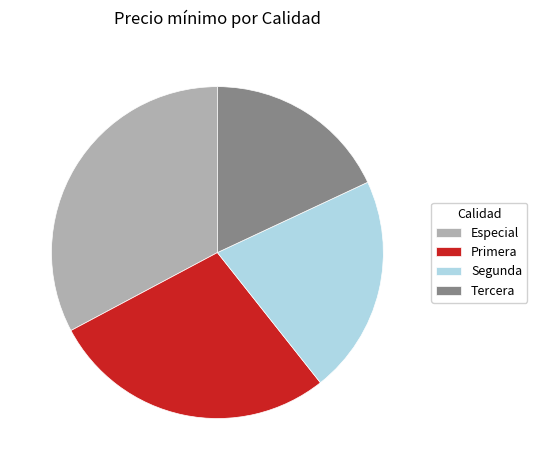

Is the sum of Primera and Especial greater than half?

Yes